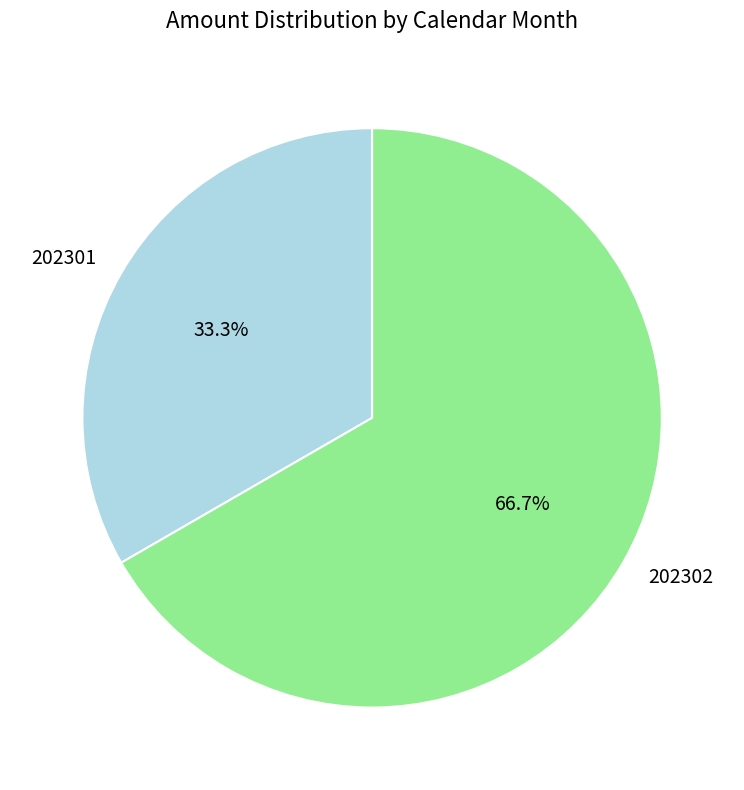

Approximately how many times larger is the value at 202302 compared to 202301?

2.0